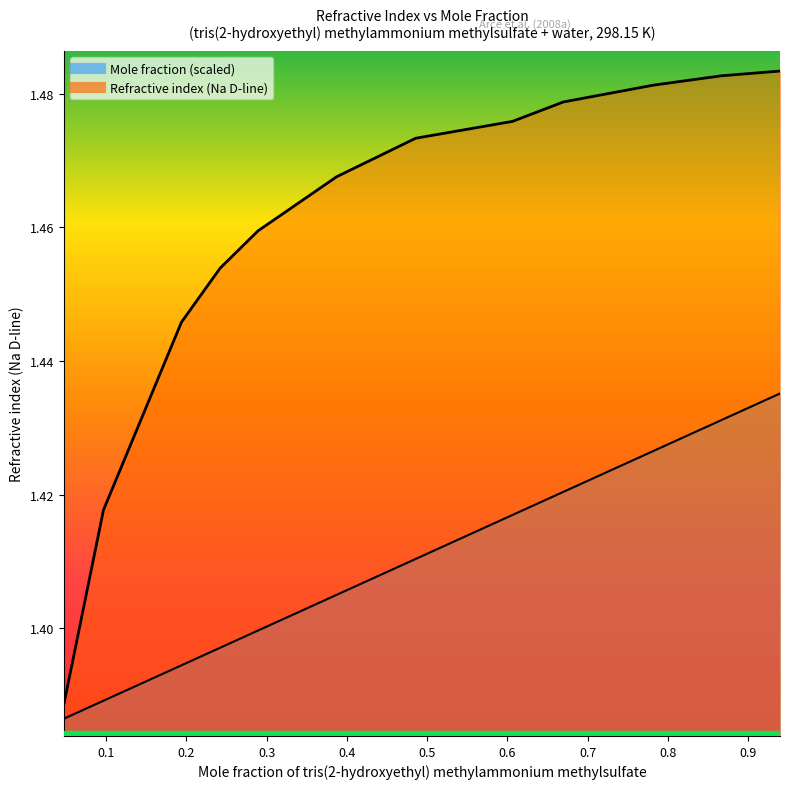

Reading left to right, list all the values displayed in this chart.

Mole fraction: 0.0478=1.4	0.0967=1.4	0.1939=1.4	0.2421=1.4	0.2894=1.4	0.3872=1.4	0.4858=1.4	0.6064=1.4	0.6698=1.4	0.7822=1.4	0.867=1.4	0.9398=1.4
Refractive index (Na D-line): 0.0478=1.4	0.0967=1.4	0.1939=1.4	0.2421=1.5	0.2894=1.5	0.3872=1.5	0.4858=1.5	0.6064=1.5	0.6698=1.5	0.7822=1.5	0.867=1.5	0.9398=1.5